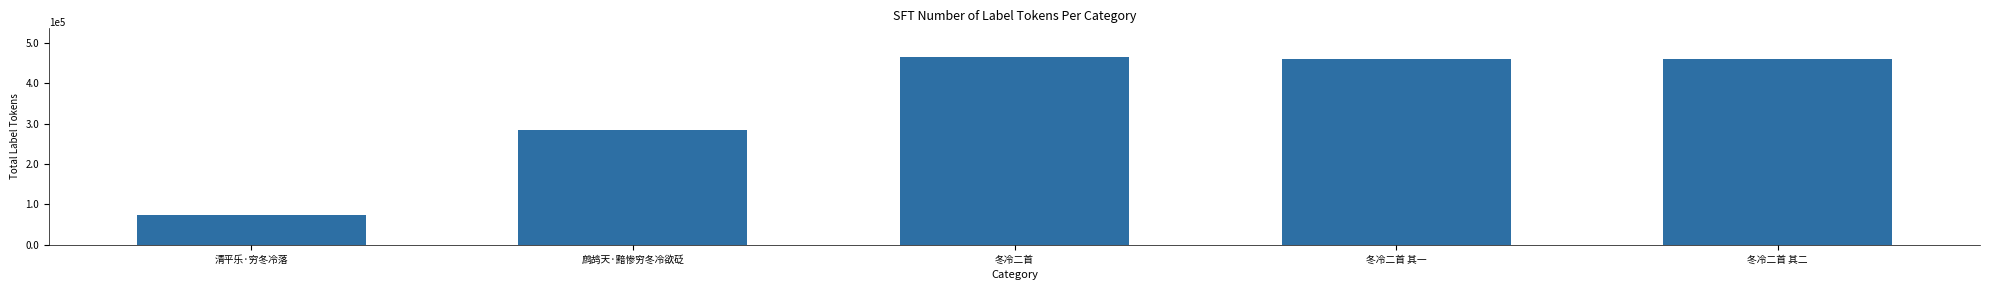

What is the value of the 4th bar from the left?

458822